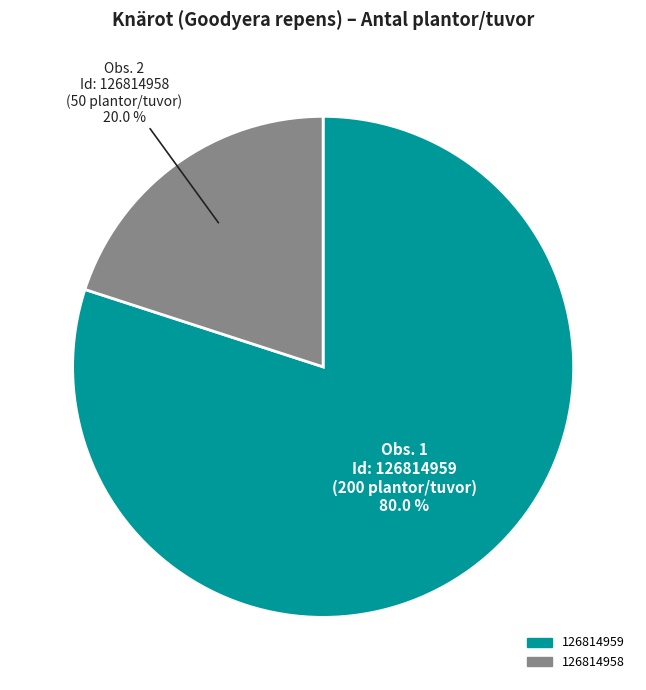

Rank the categories by value from highest to lowest.

126814959, 126814958